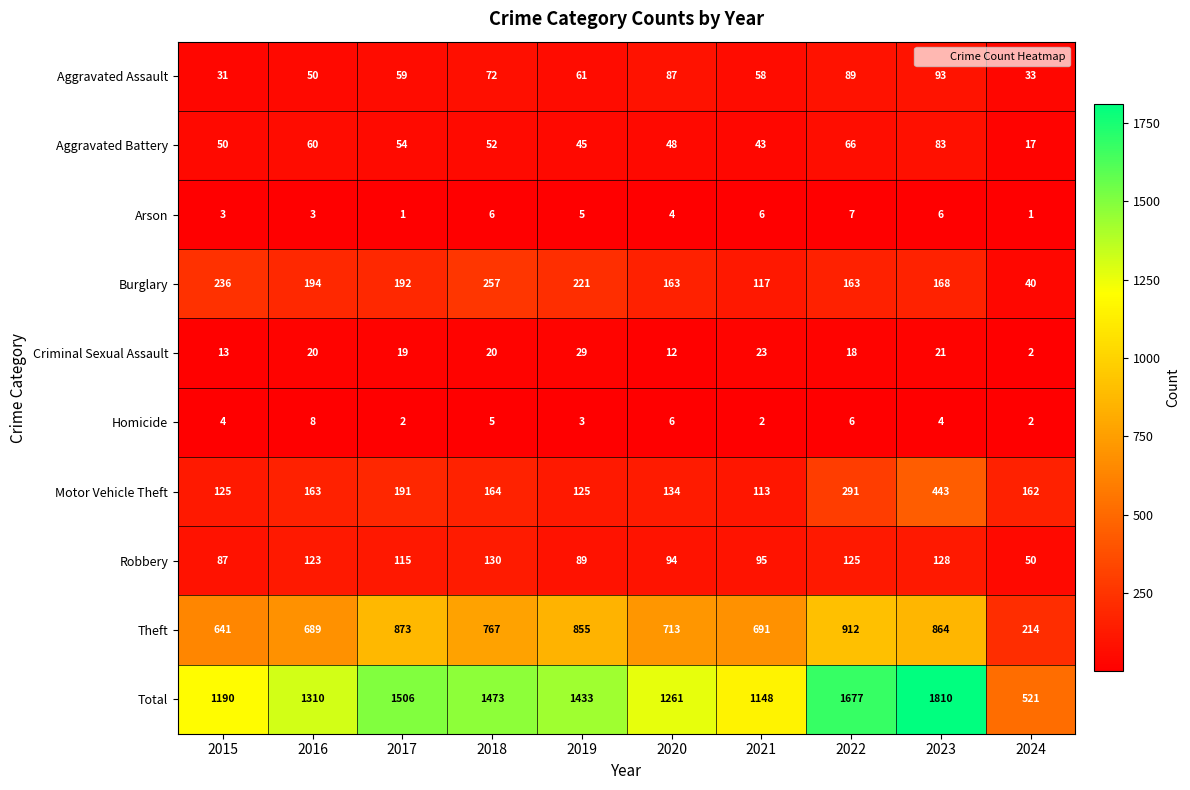

What value does the Motor Vehicle Theft series have at 2024, to the nearest 5?

160